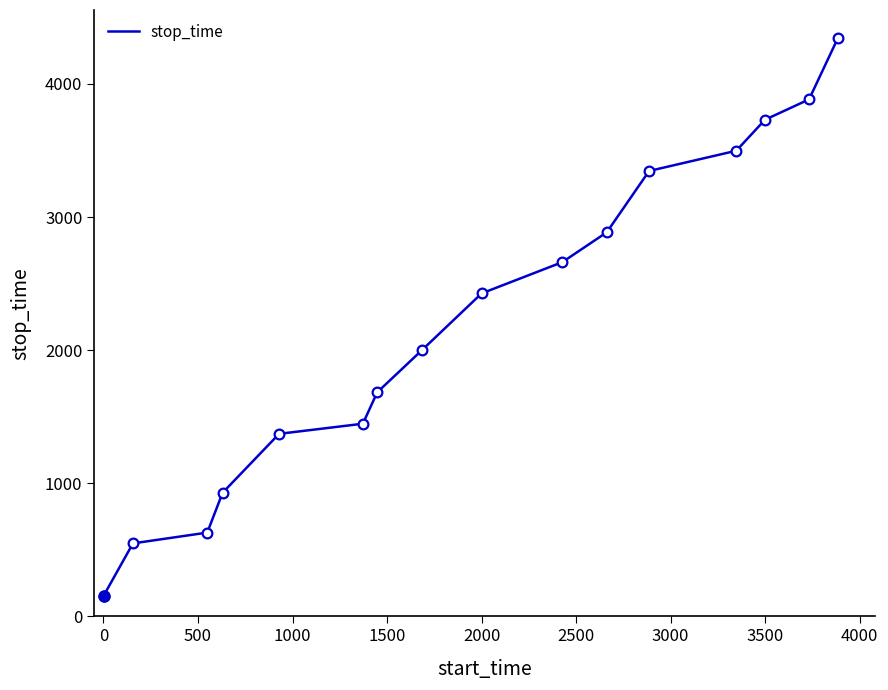

What is the maximum value shown in the chart?

4346